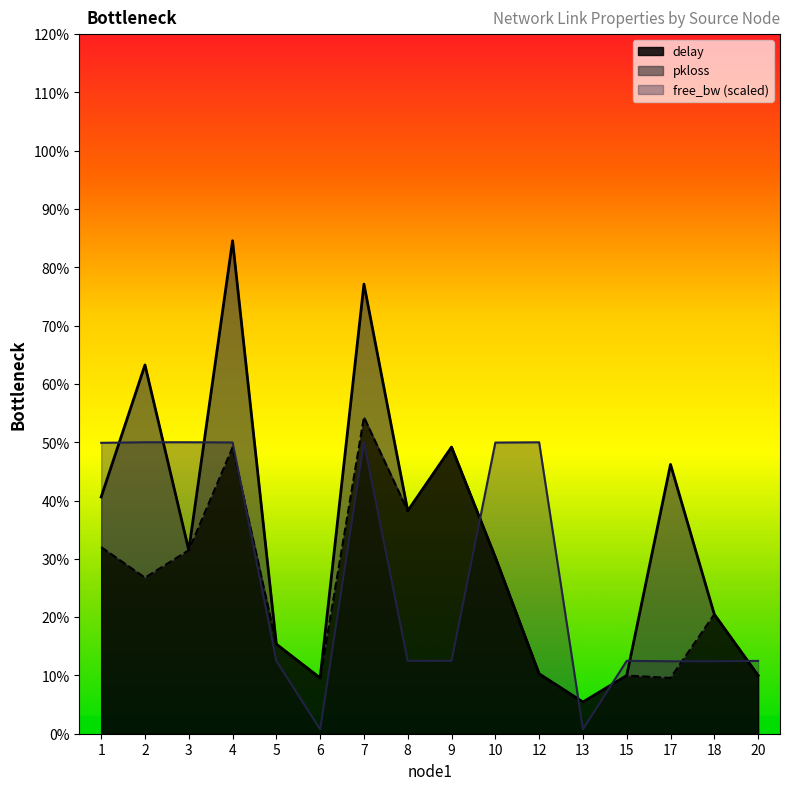

The free_bw (scaled) series shows 3.3 at 9. True or false?

False